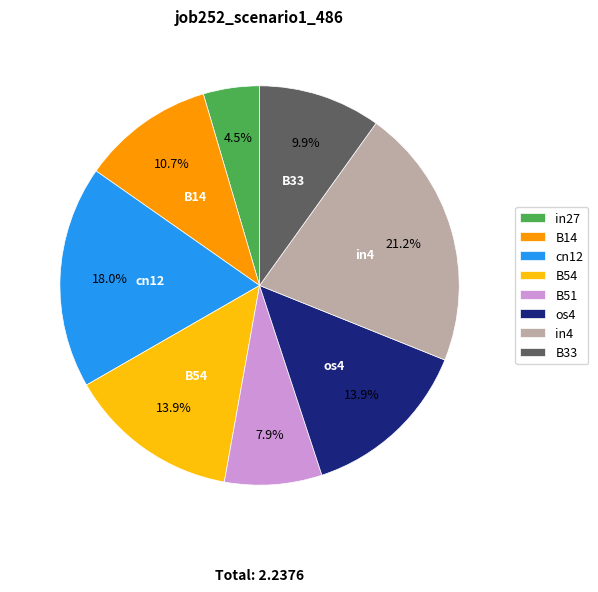

Count the number of slices in the pie.

8